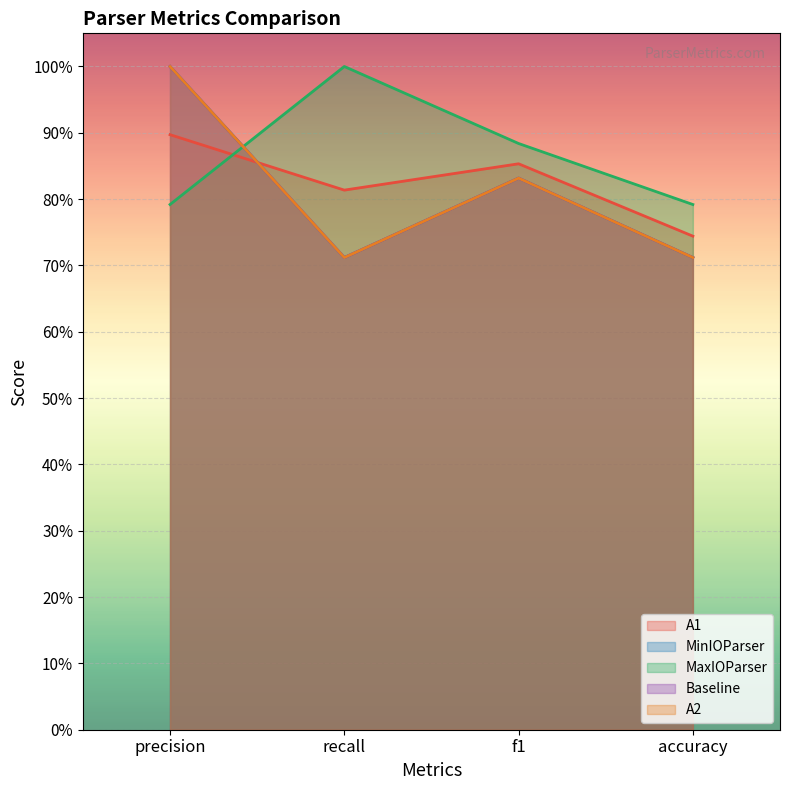

What is the average value of the MinIOParser series?

0.8